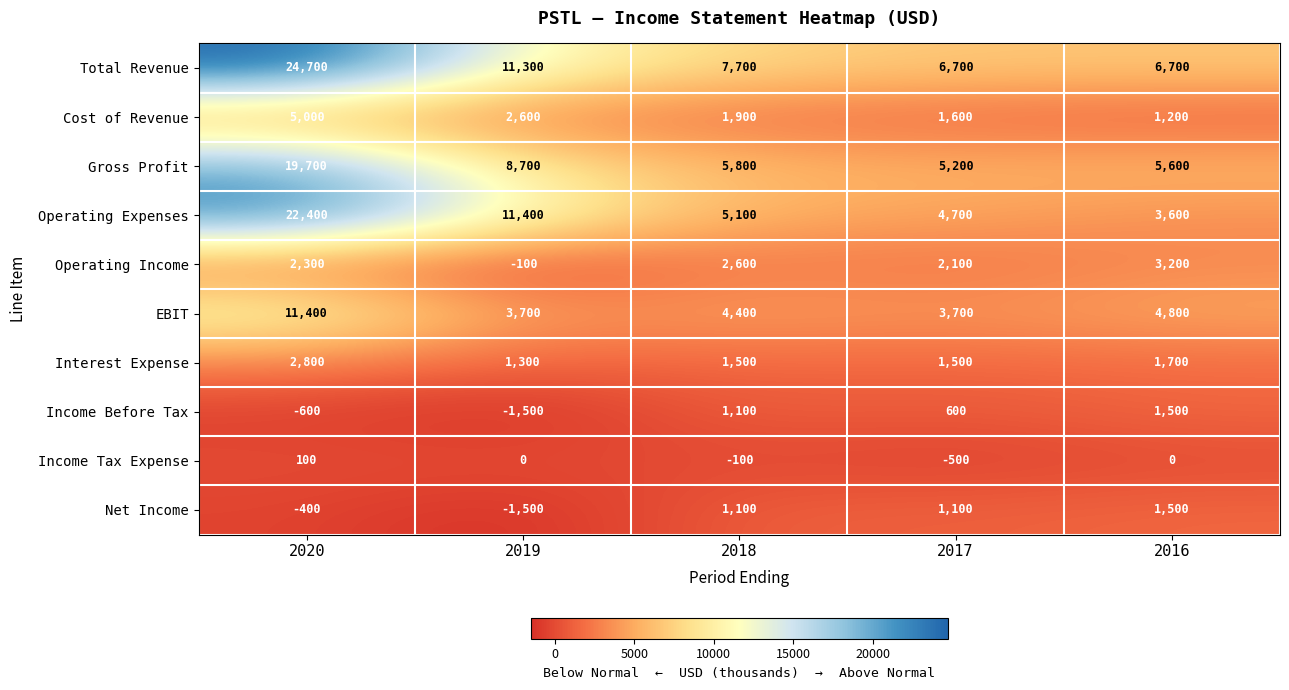

What is the total value across all series at 2020?

87400